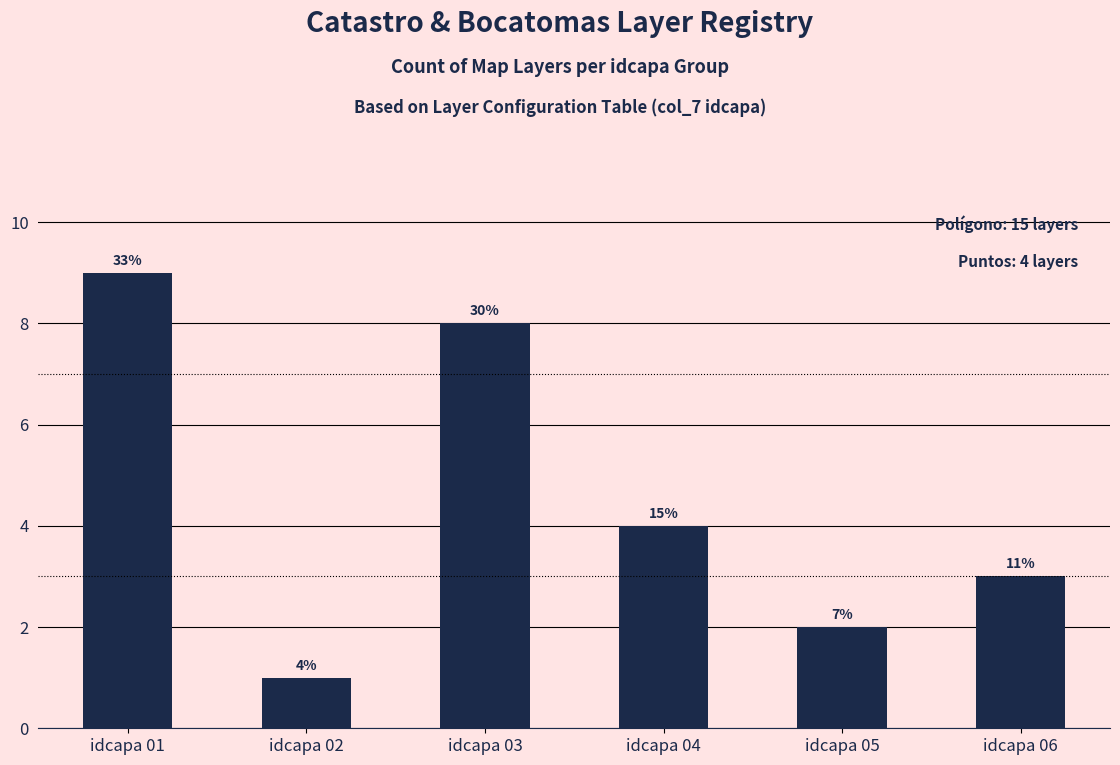

How many bars are there in total?

6